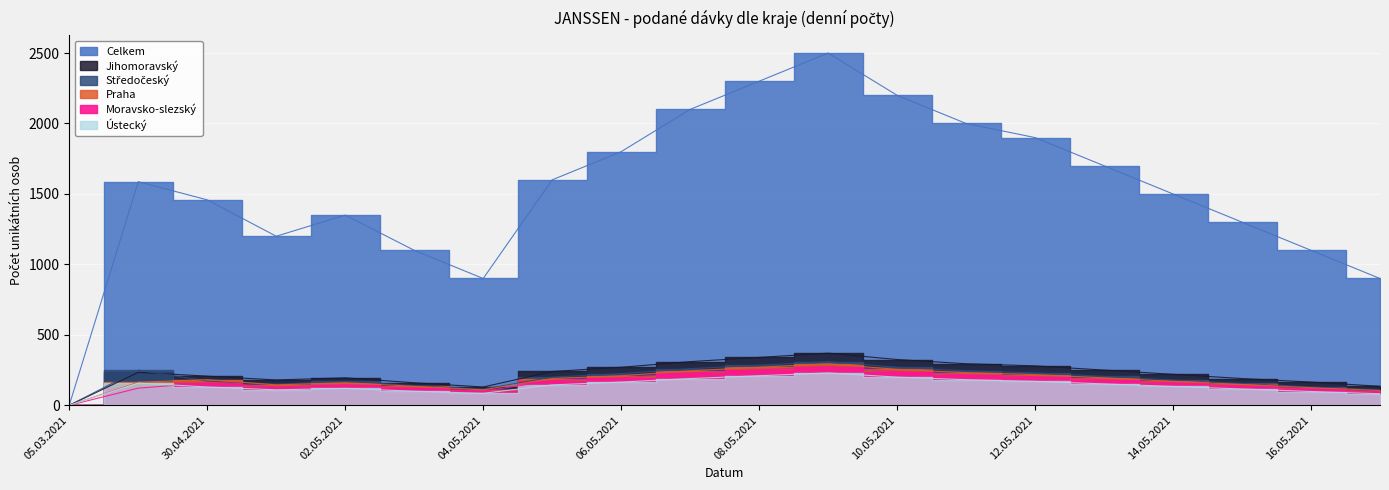

Where is Moravsko-slezský nearest to the value 137?

15.05.2021